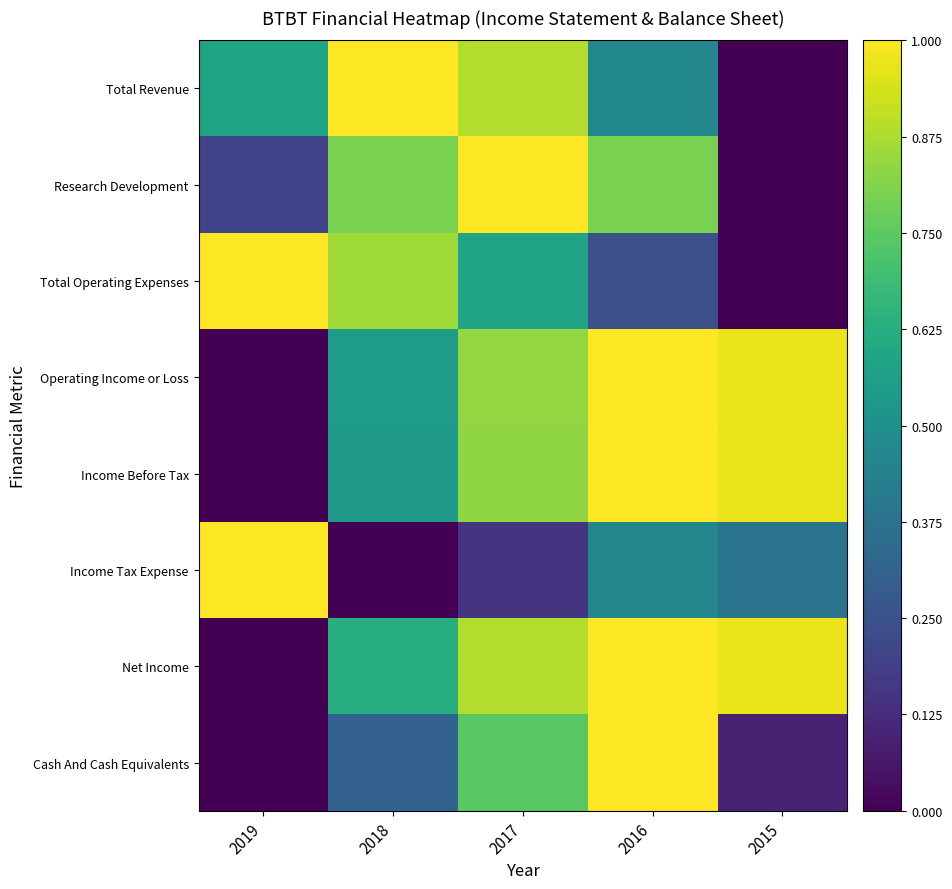

Rank the series at 2019 from lowest to highest value.

Operating Income or Loss, Income Before Tax, Net Income, Cash And Cash Equivalents, Research Development, Total Revenue, Total Operating Expenses, Income Tax Expense